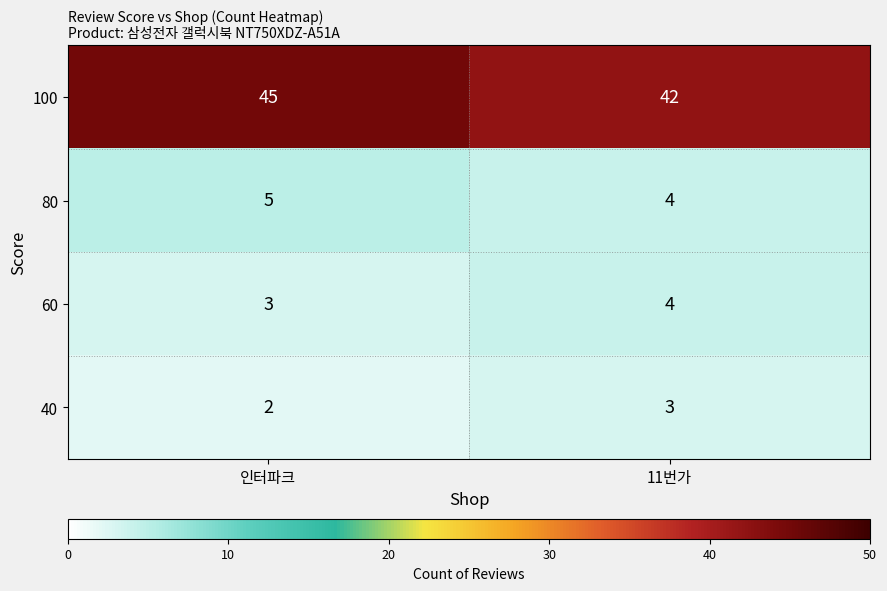

Reading left to right, list all the values displayed in this chart.

100: 45	42
80: 5	4
60: 3	4
40: 2	3